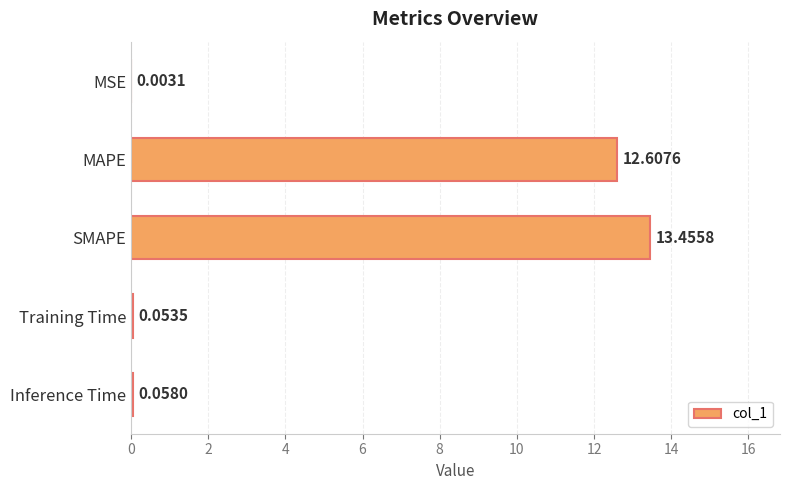

At which label is the value closest to 6?

Inference Time